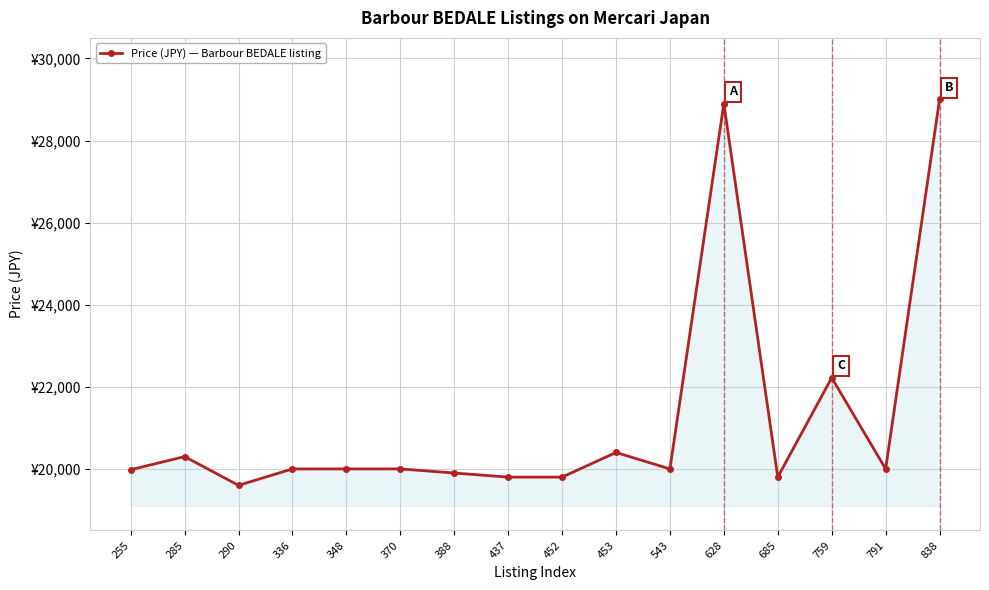

Reading left to right, transcribe all the data shown in this chart.

255=19980	285=20300	290=19600	336=20000	348=20000	370=20000	388=19900	437=19800	452=19800	453=20400	543=20000	628=28900	685=19800	759=22222	791=20000	838=29000